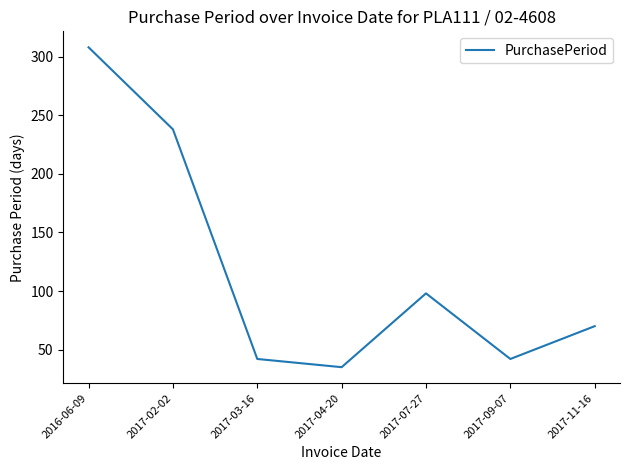

Is this an area chart (filled region under the line)?

No